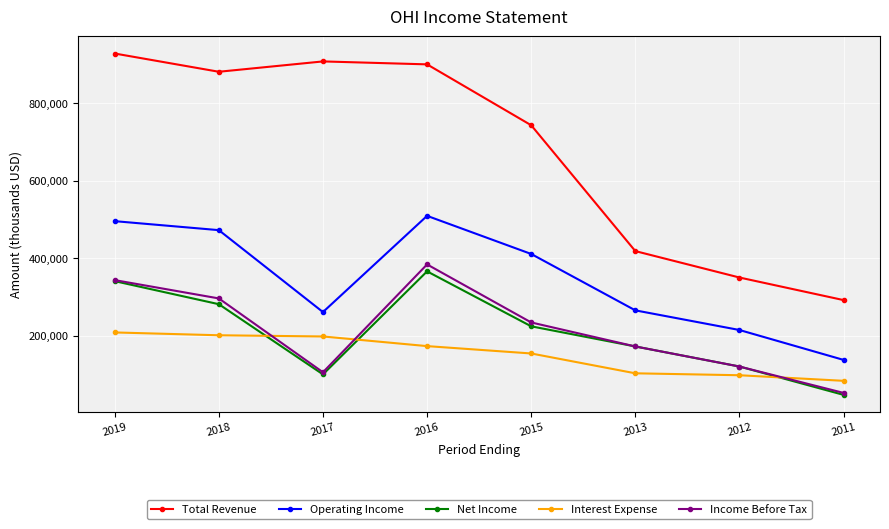

What is the highest value of the Operating Income series?

509700